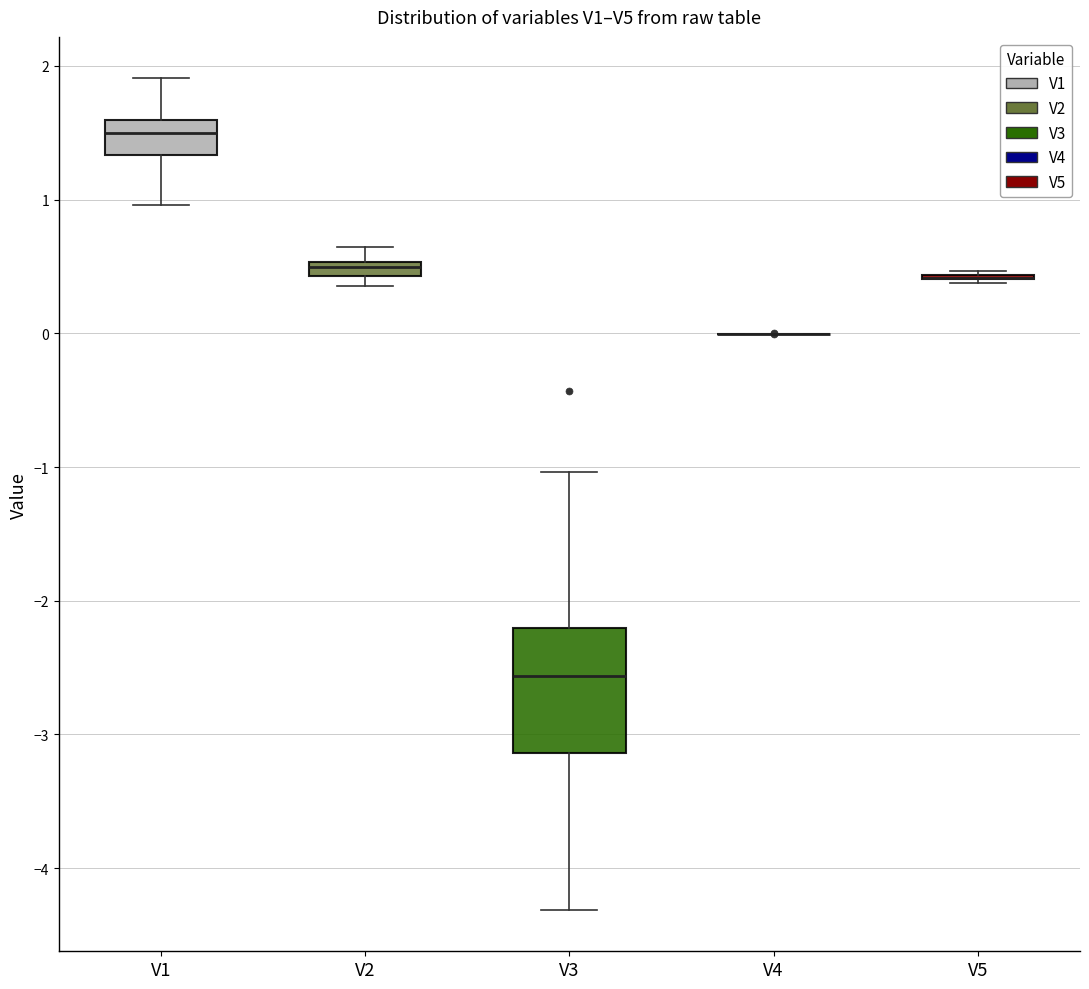

Comparing the boxes themselves (not the whiskers), which one is the tallest?

V3